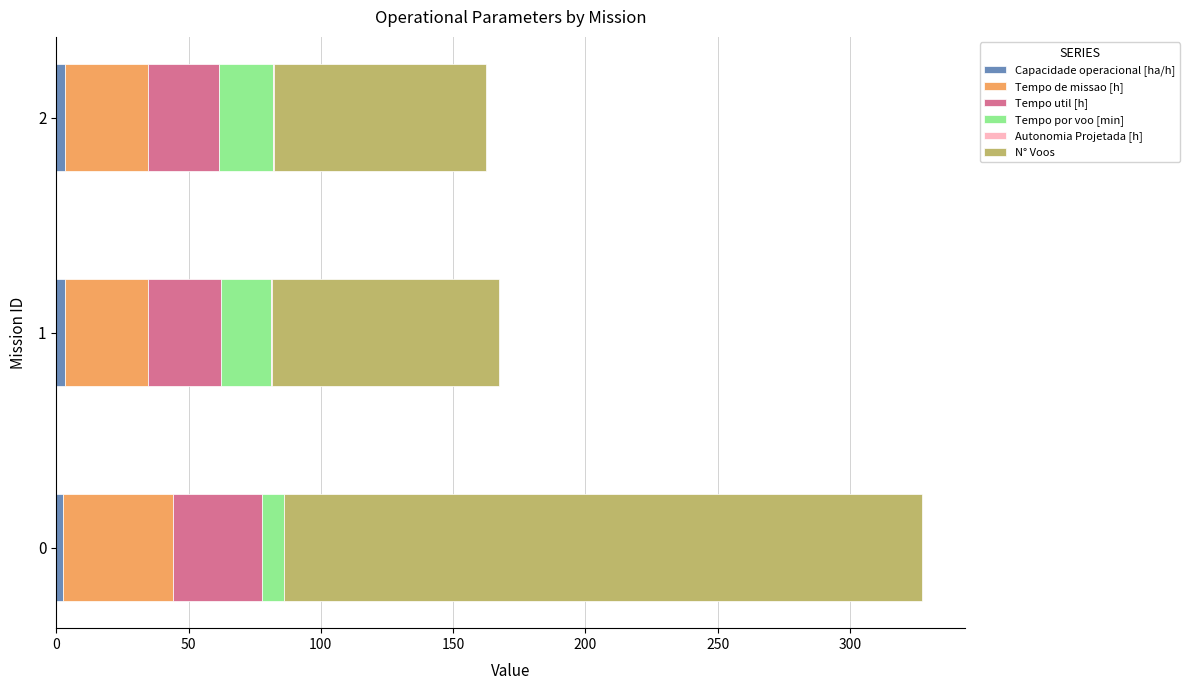

Count the number of categories in the chart.

3